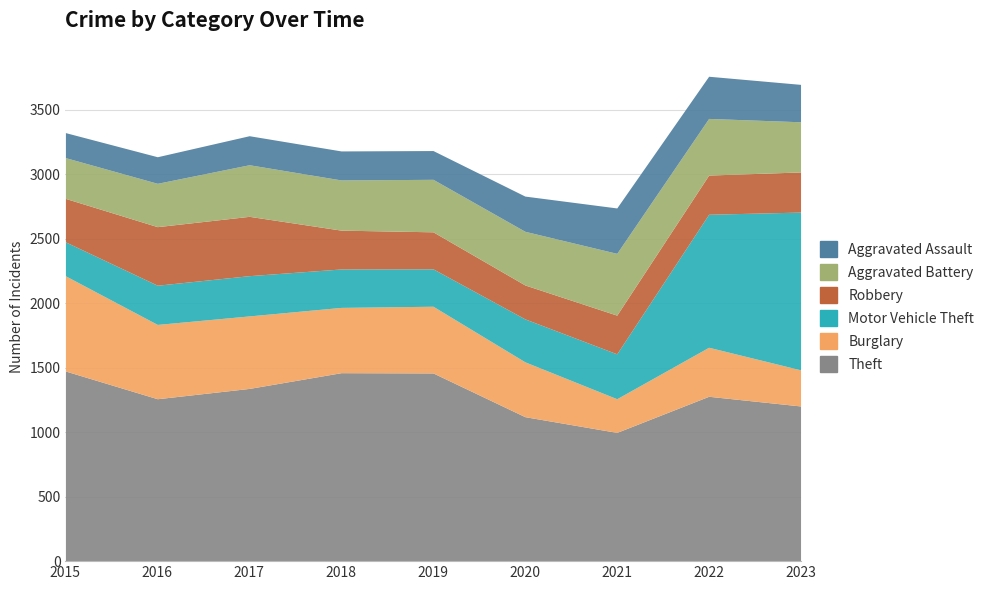

The Motor Vehicle Theft series shows 348 at 2021. True or false?

True